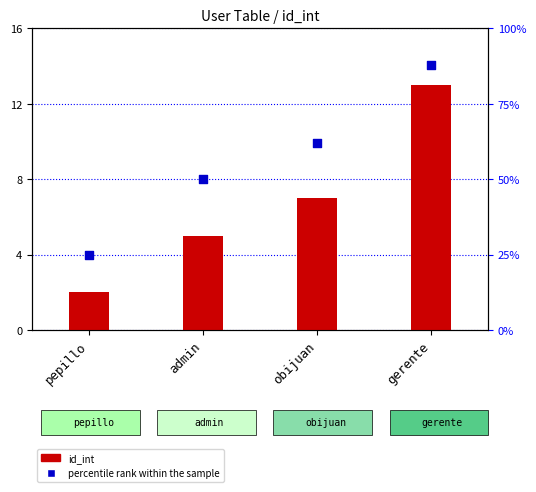

At how many categories does at least one series exceed 16?

4